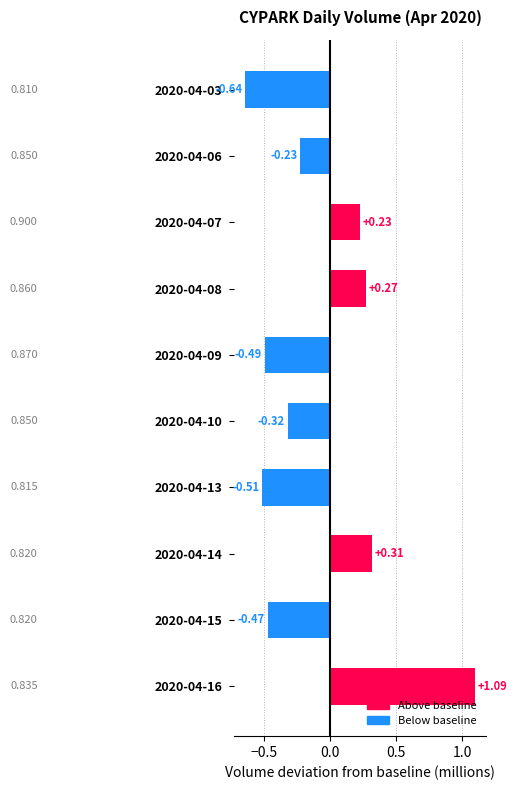

What is the change in value from 2020-04-03 to 2020-04-10?

+0.3